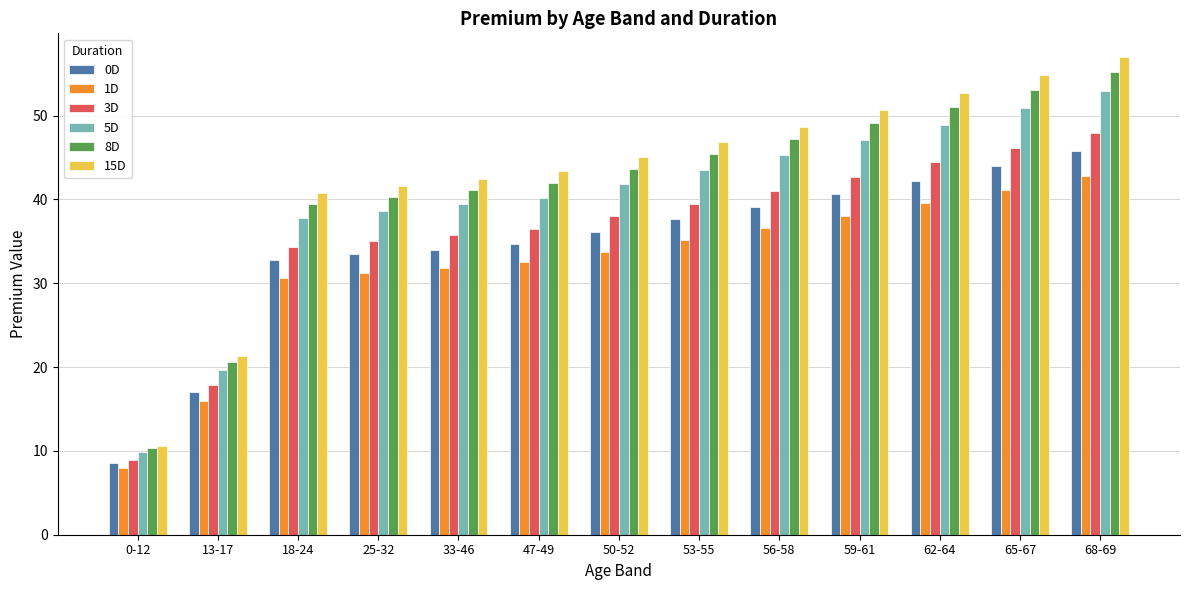

What is the average value of the 0D series?

34.3